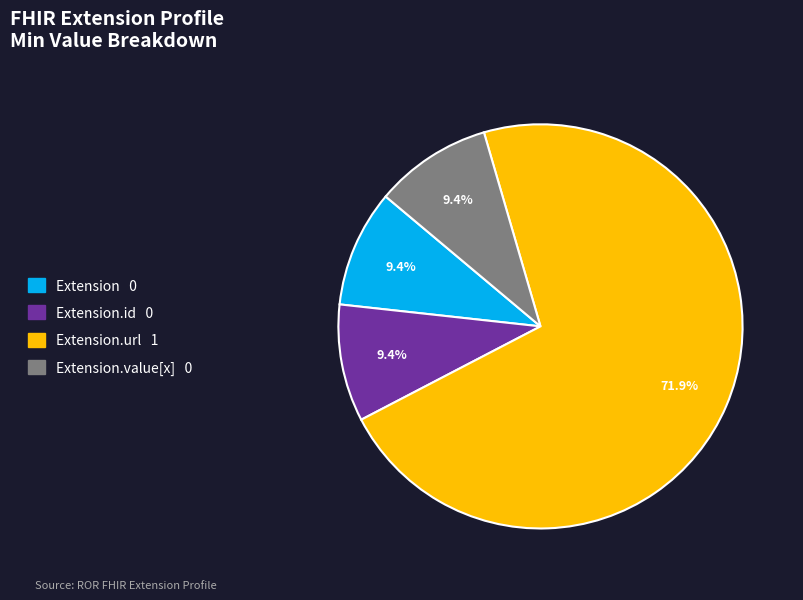

Does any single category account for the majority?

Yes